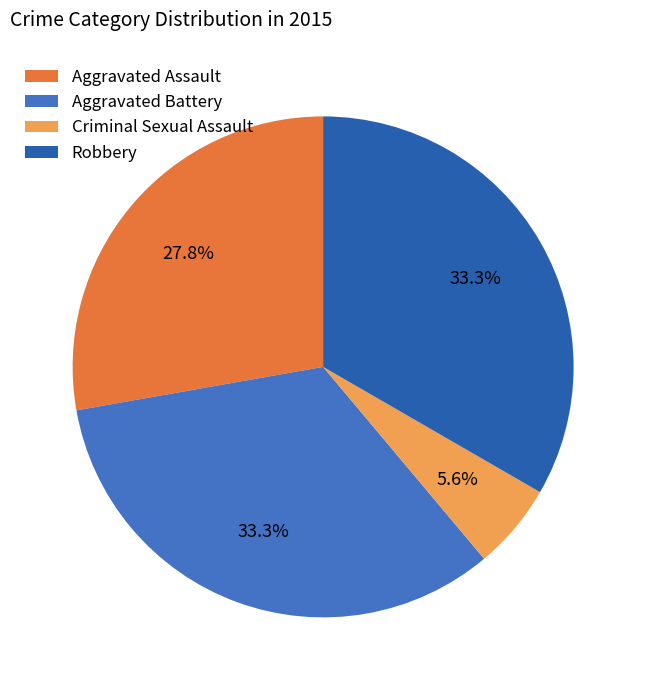

What percentage is NOT represented by Criminal Sexual Assault?

94.4%